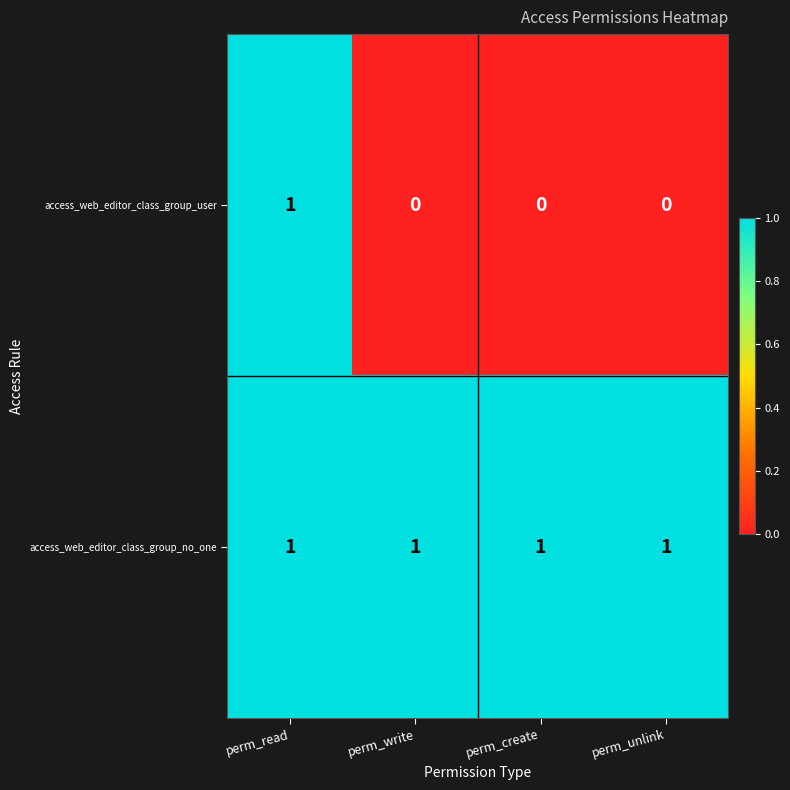

Which series changed the most between perm_read and perm_unlink?

access_web_editor_class_group_user